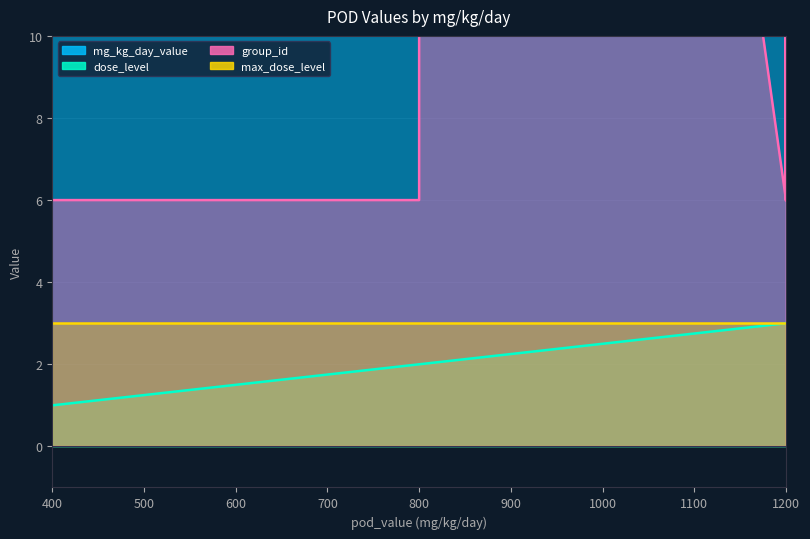

The value of mg_kg_day_value at 1200 is 1200. True or false?

True